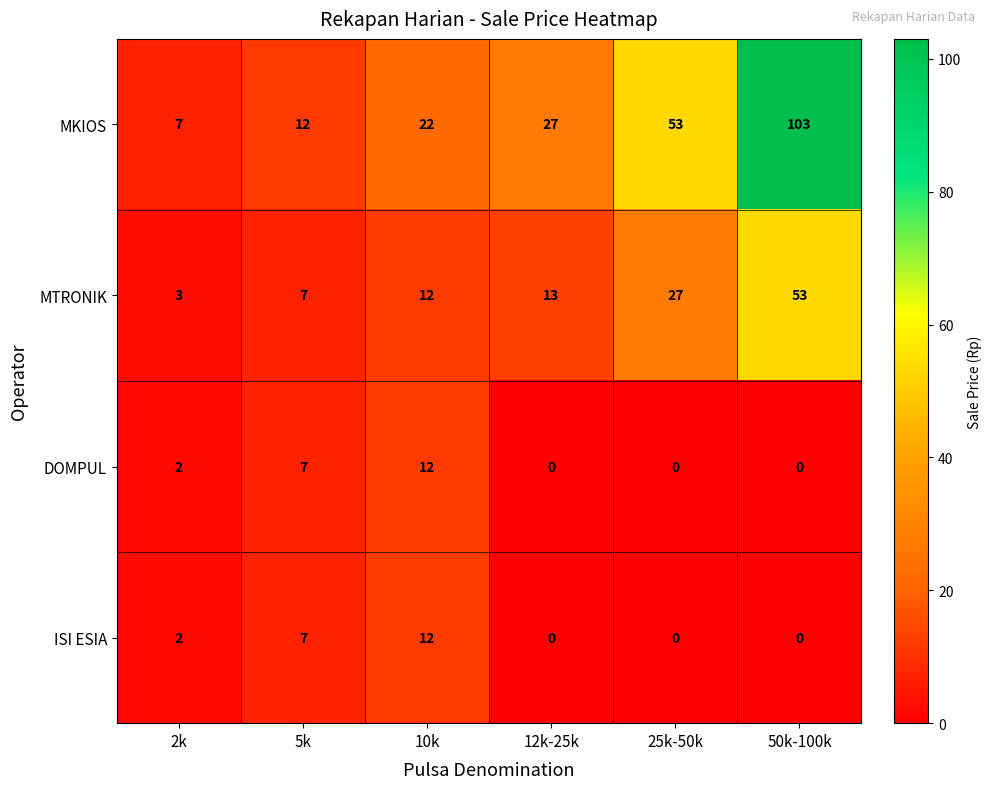

Rank the categories by MTRONIK value from highest to lowest.

50k-100k, 25k-50k, 12k-25k, 10k, 5k, 2k